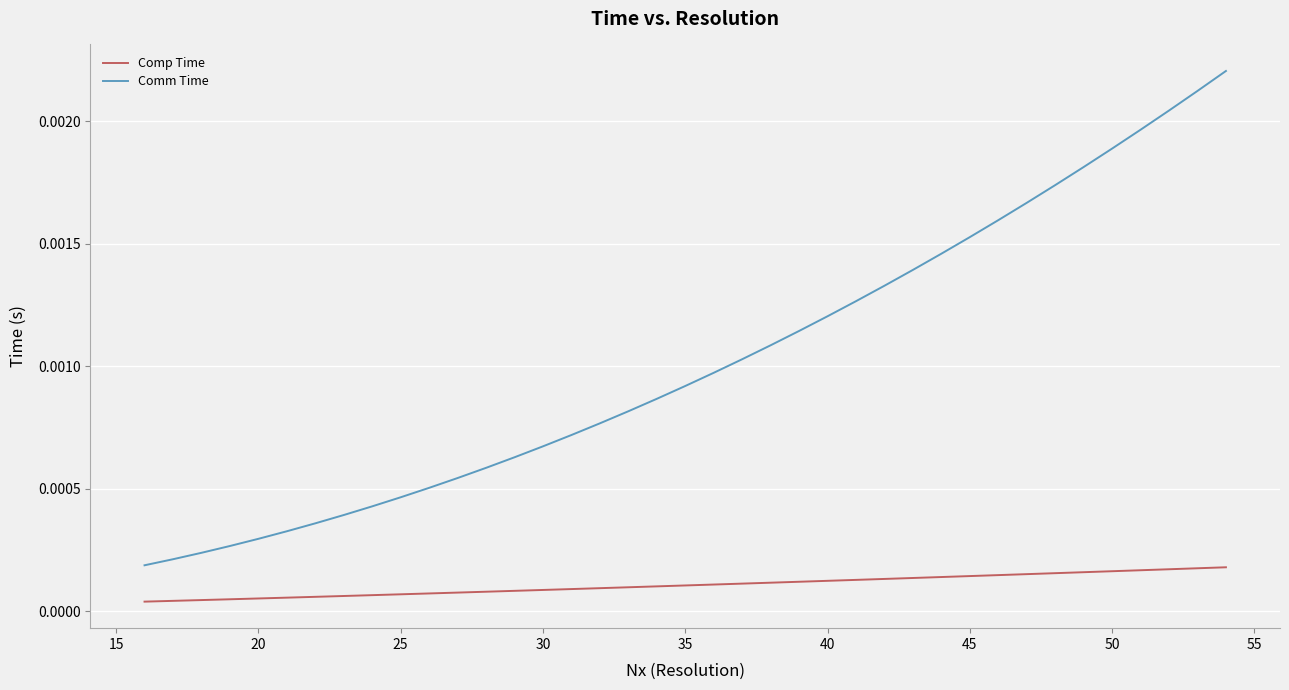

Which series has the widest spread of values?

Comm Time